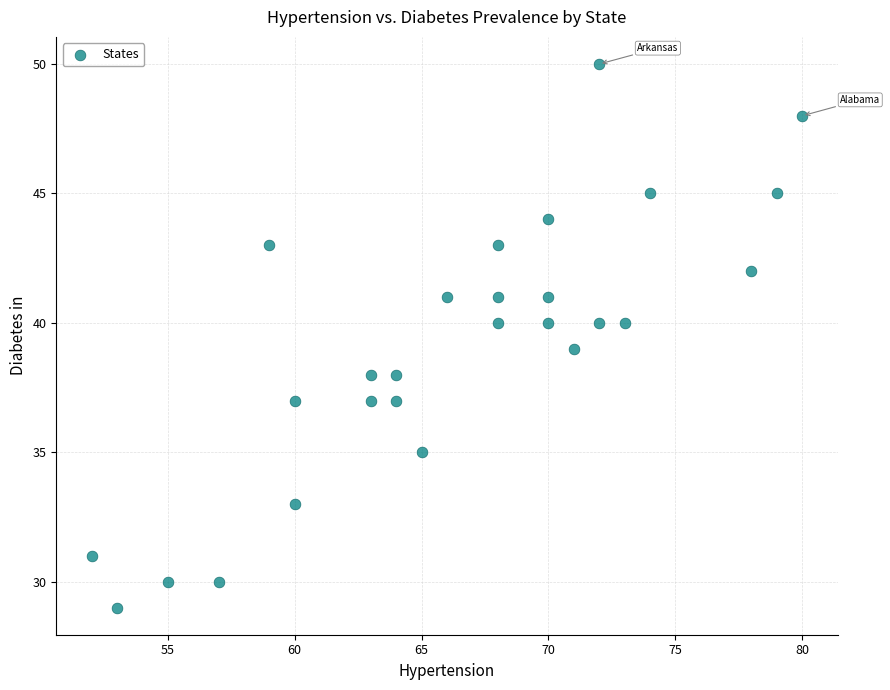

What is the range of X values (max minus min)?

28